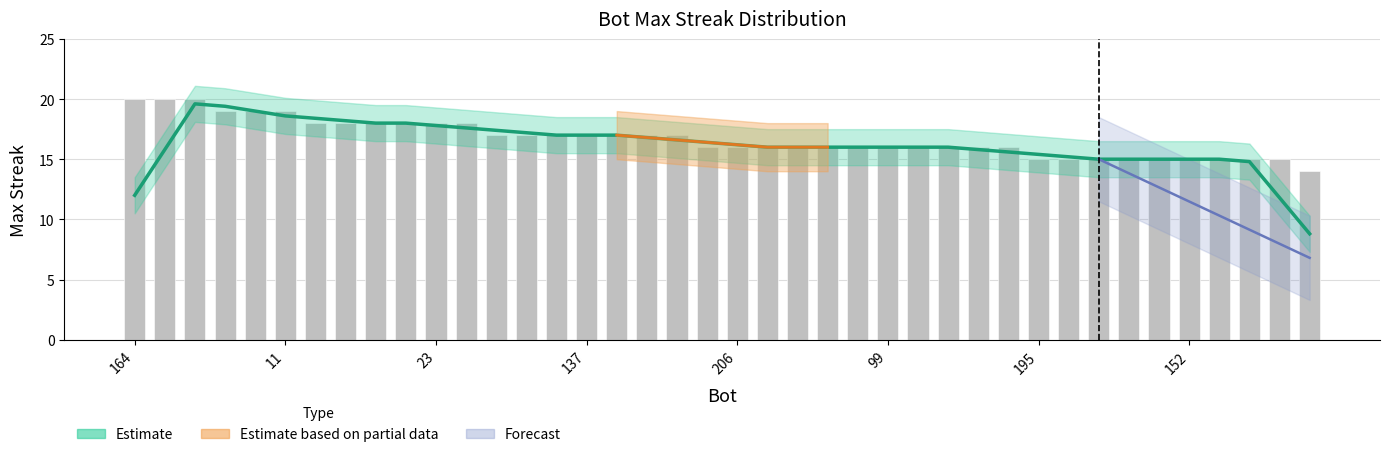

What is the change in value from 181 to 214?

-2